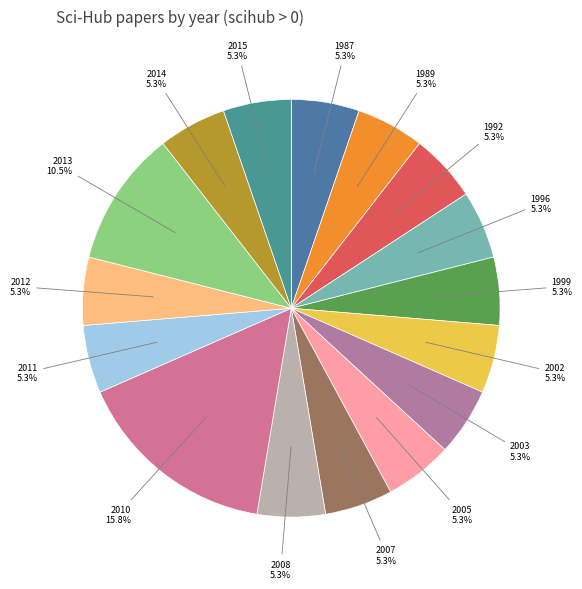

Count the number of slices in the pie.

16